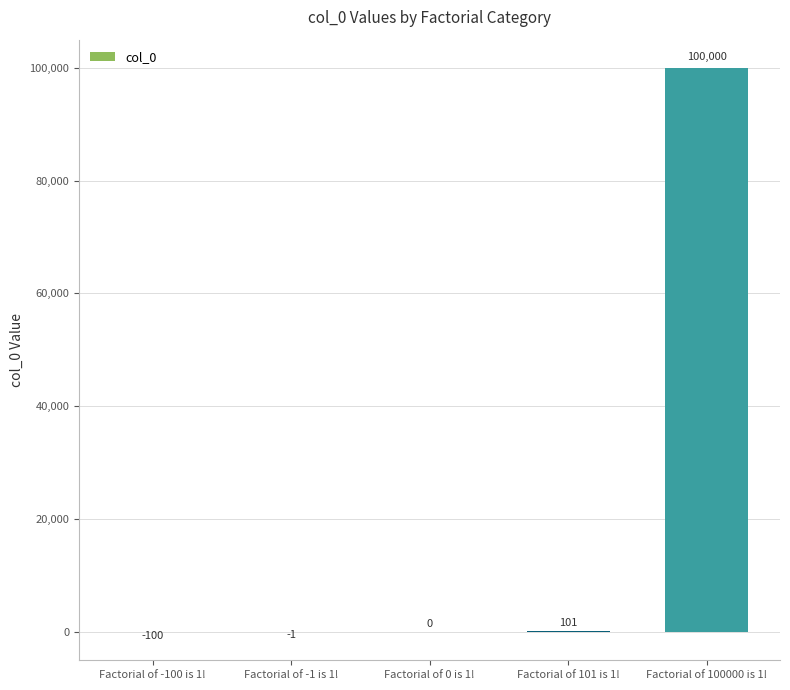

The chart shows a value of -100 at Factorial of -100 is 1!. True or false?

True